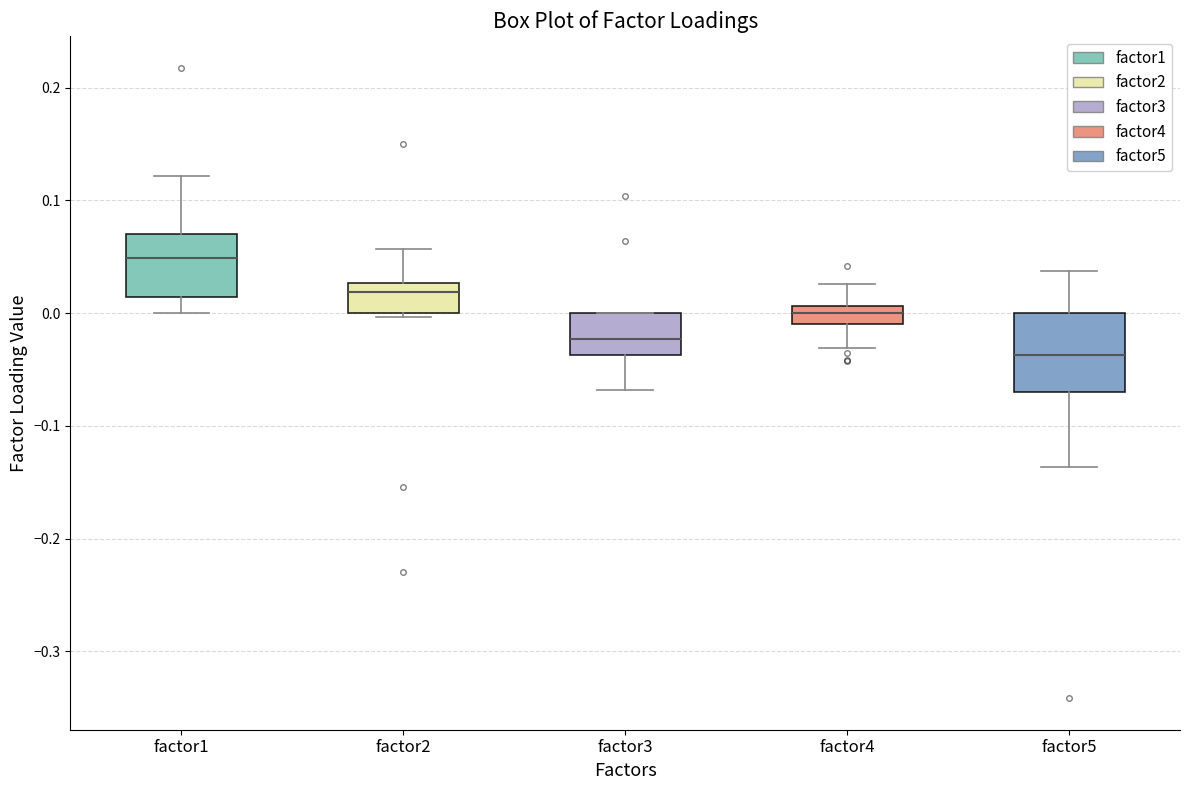

Where does the upper whisker of the box for factor1 end on the y-axis? The values are not printed on the chart, so give them approximately, as read against the axis.

0.12